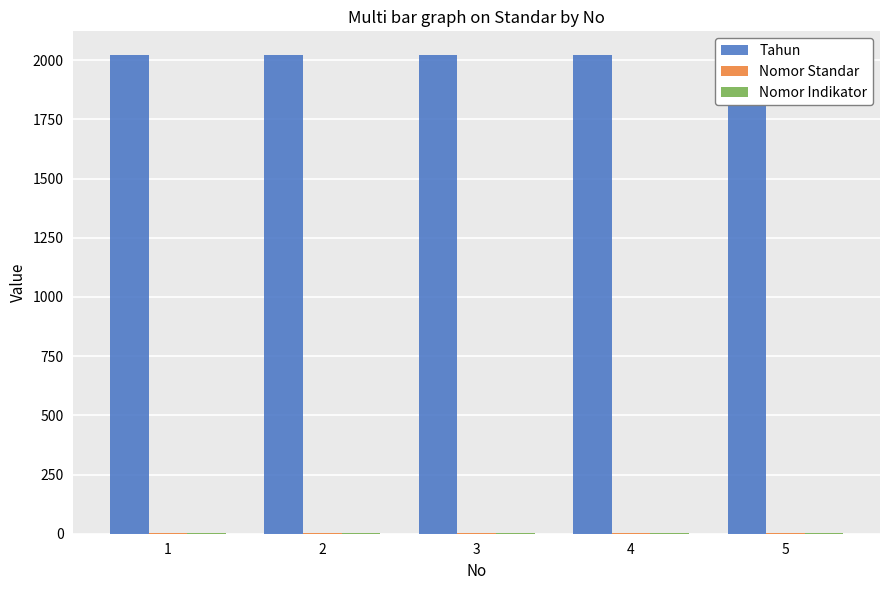

Reading left to right, what are all the values shown in this chart?

Tahun: 1=2021.0	2=2021.0	3=2021.0	4=2021.0	5=2021.0
Nomor Standar: 1=1.0	2=1.0	3=1.0	4=1.0	5=1.0
Nomor Indikator: 1=1.1	2=1.1	3=1.1	4=1.1	5=1.1